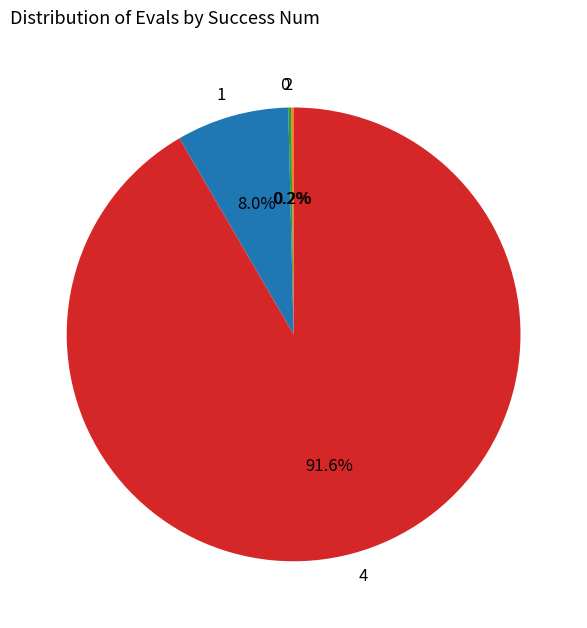

Is 1 the majority of the pie?

No